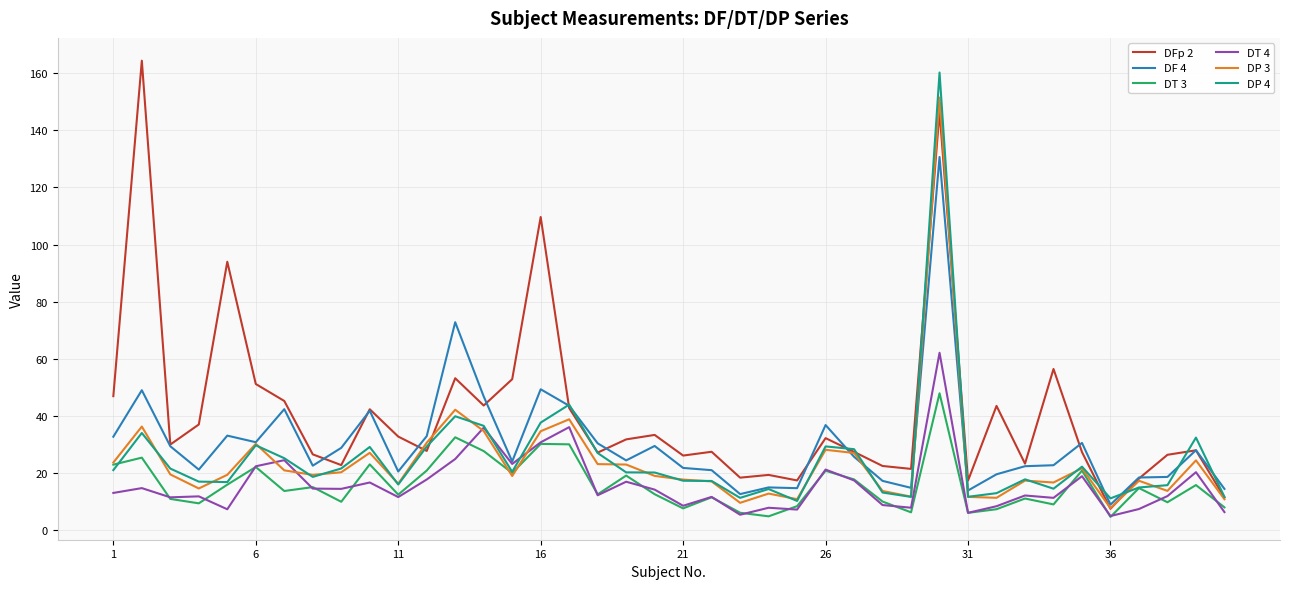

What are all the series names shown in the legend?

DFp 2, DF 4, DT 3, DT 4, DP 3, DP 4